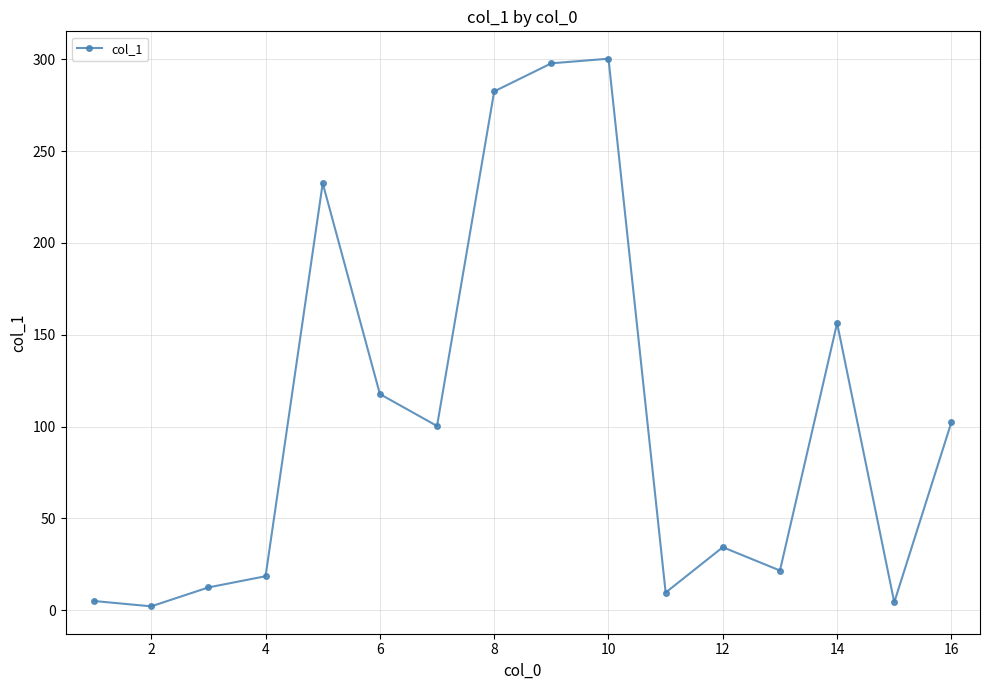

What is the greatest value displayed?

300.3